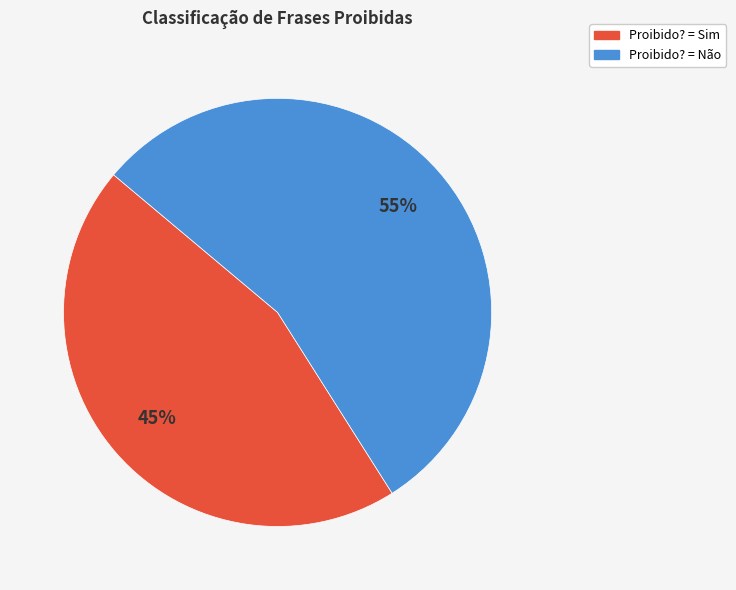

To the nearest percent, what is the difference between the largest and smallest slice percentages?

10%